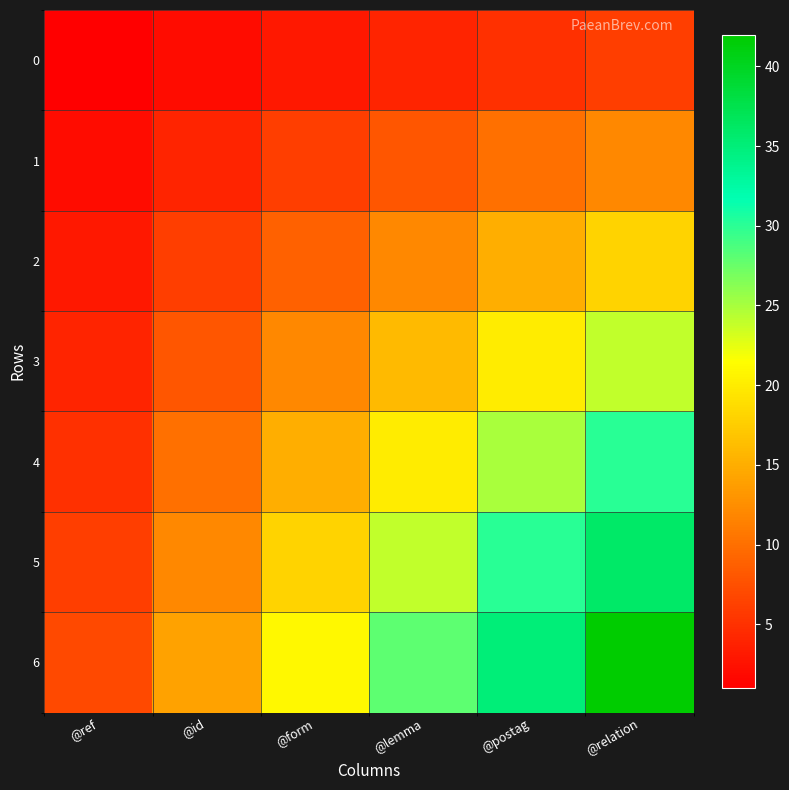

What is the maximum value shown in the chart?

42